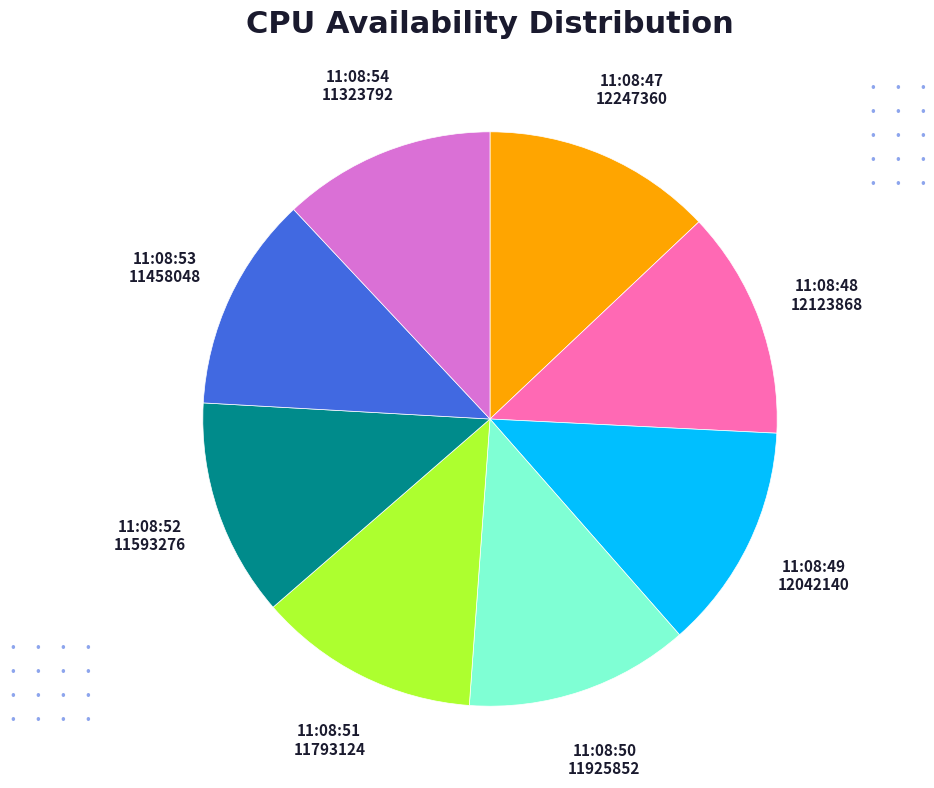

True or false: 11:08:53 accounts for 12% of the total.

True